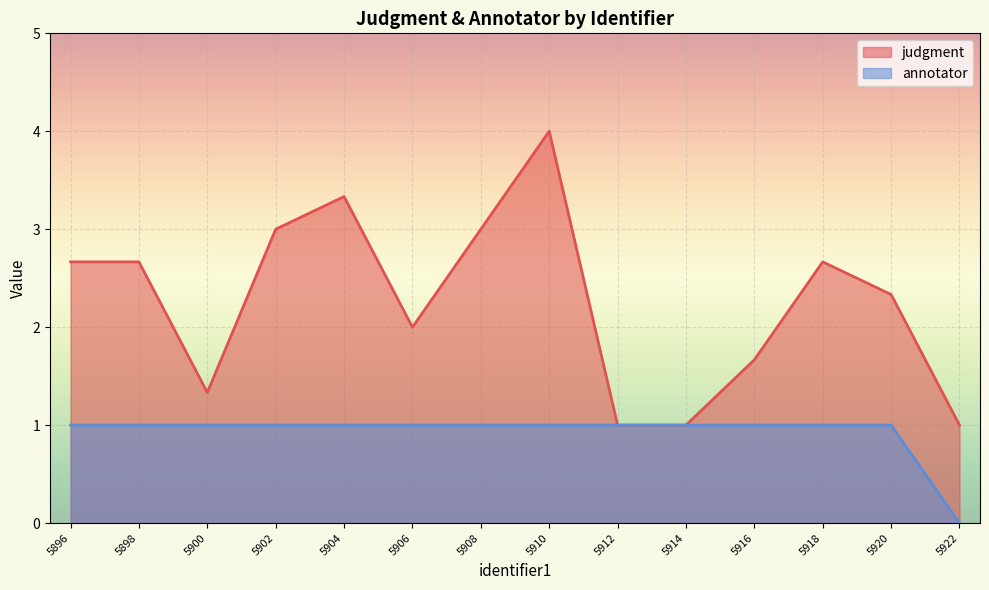

Which label corresponds to the largest value in the chart?

5910